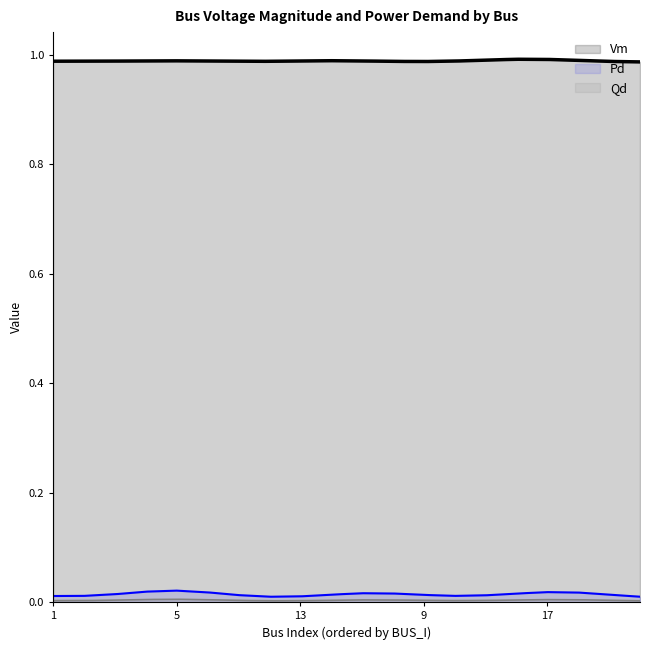

At which label is Vm closest to 0?

25